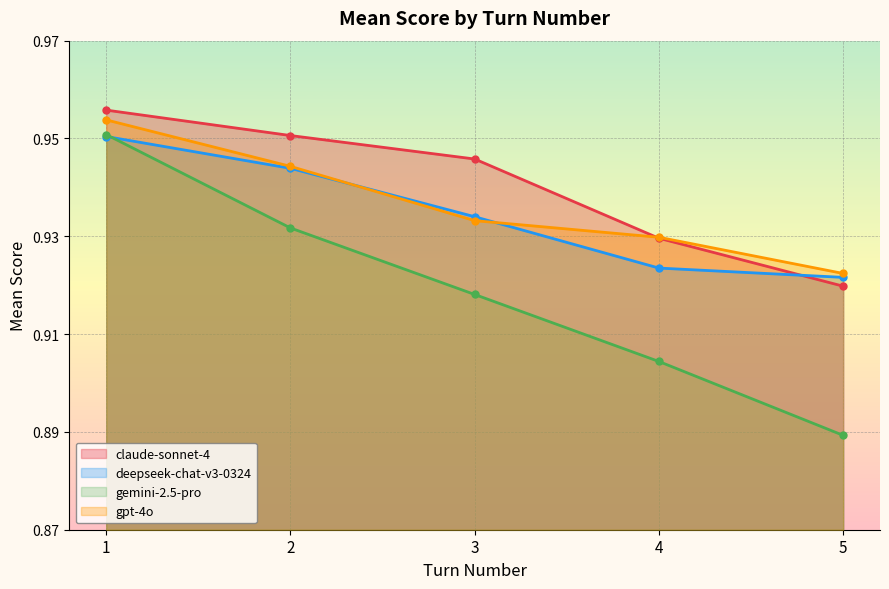

List the labels in order of gemini-2.5-pro value, largest first.

1, 2, 3, 4, 5